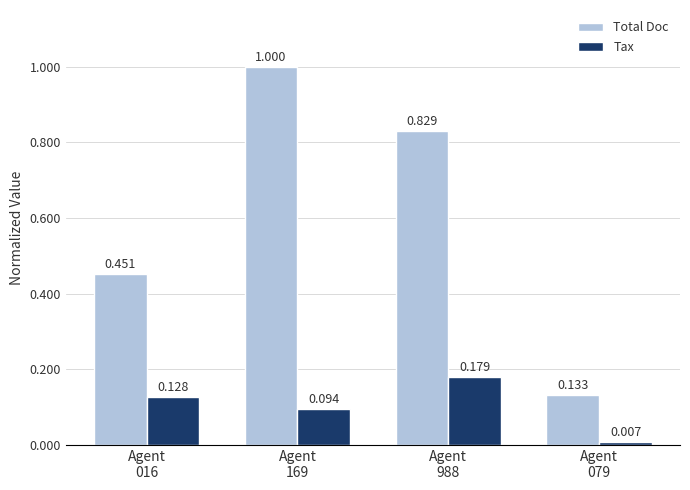

Is it true that Tax equals 0.2 at Agent
016?

False